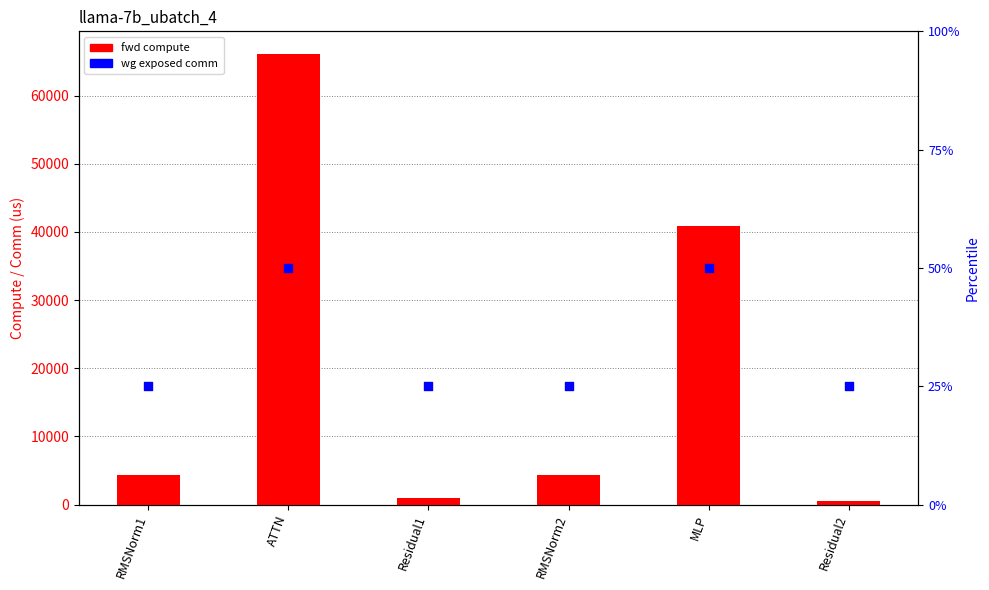

Which series reaches the maximum Y coordinate?

fwd compute